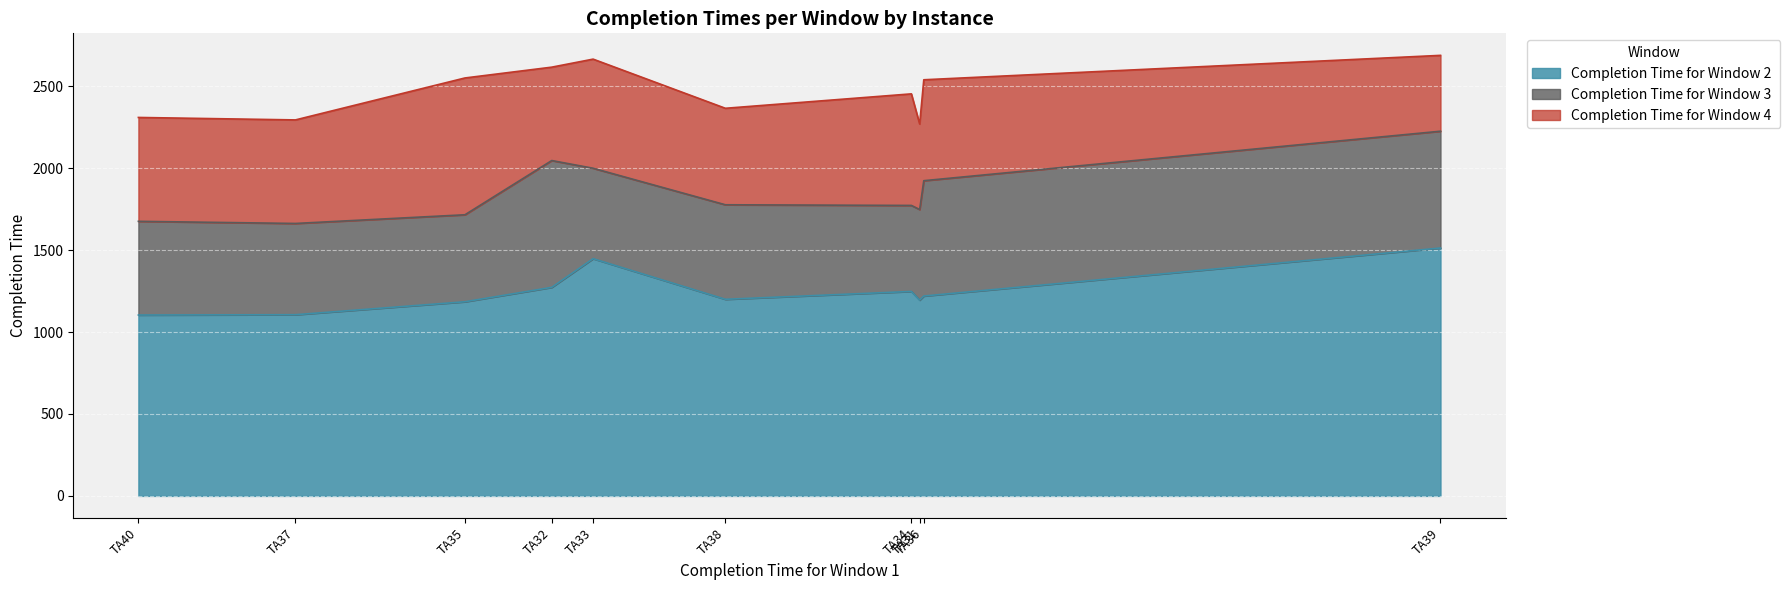

Between TA31 and TA36, which series saw the biggest shift?

Completion Time for Window 4 